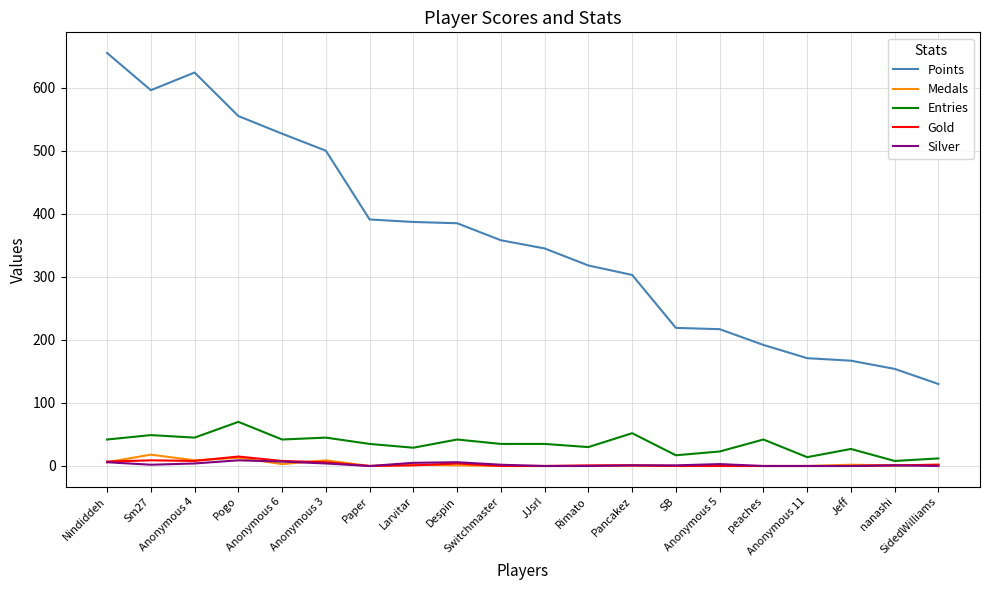

What are all the series names shown in the legend?

Points, Medals, Entries, Gold, Silver